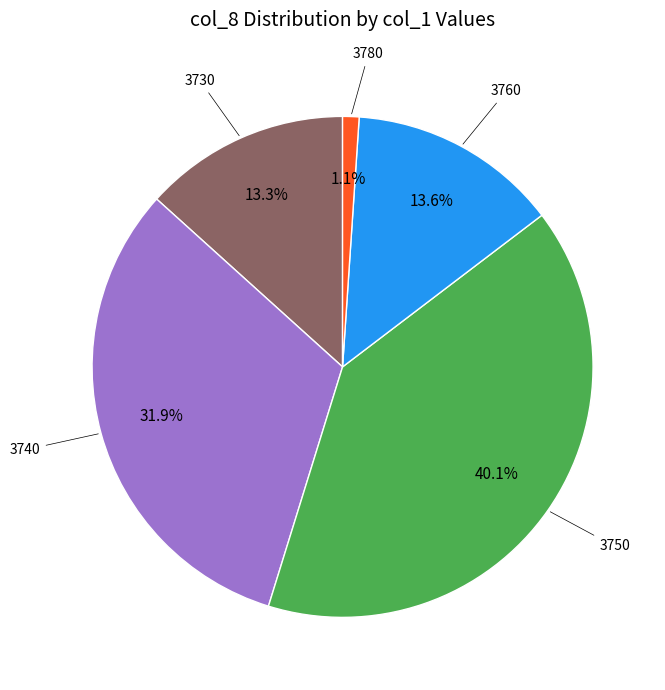

Does any single category account for the majority?

No